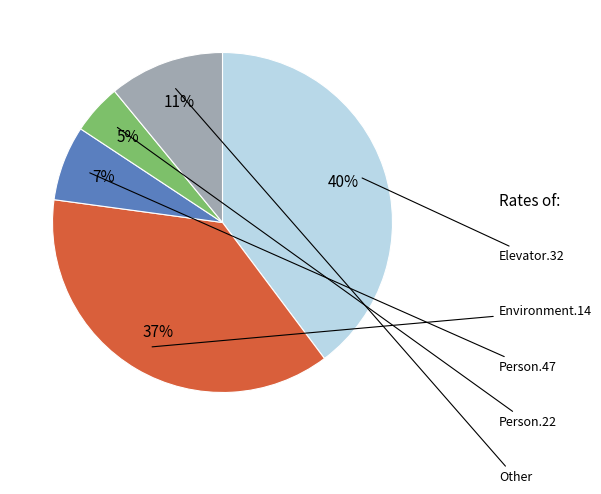

To the nearest percent, what is the difference between the largest and smallest slice percentages?

35%